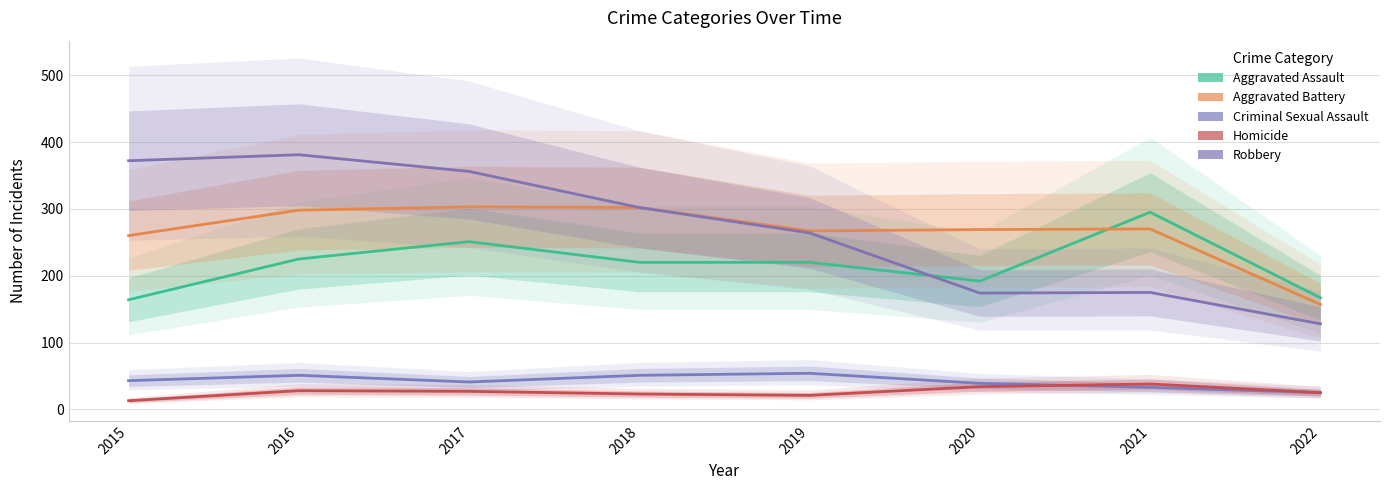

True or false: Aggravated Assault has a value of 76 at 2022.

False